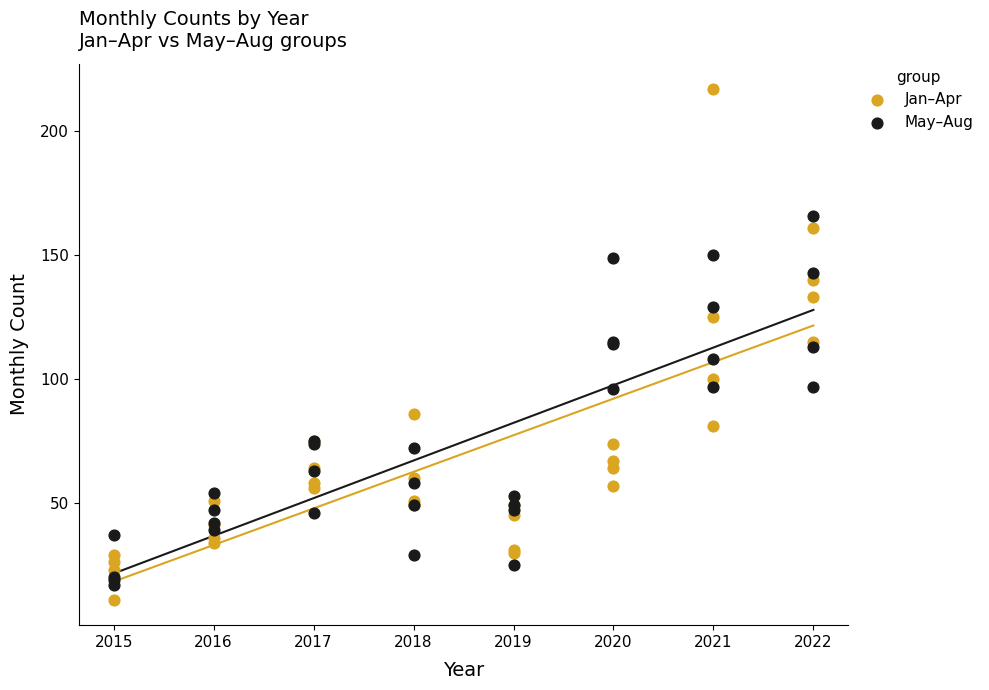

What are all the series names shown in the legend?

Jan–Apr, May–Aug